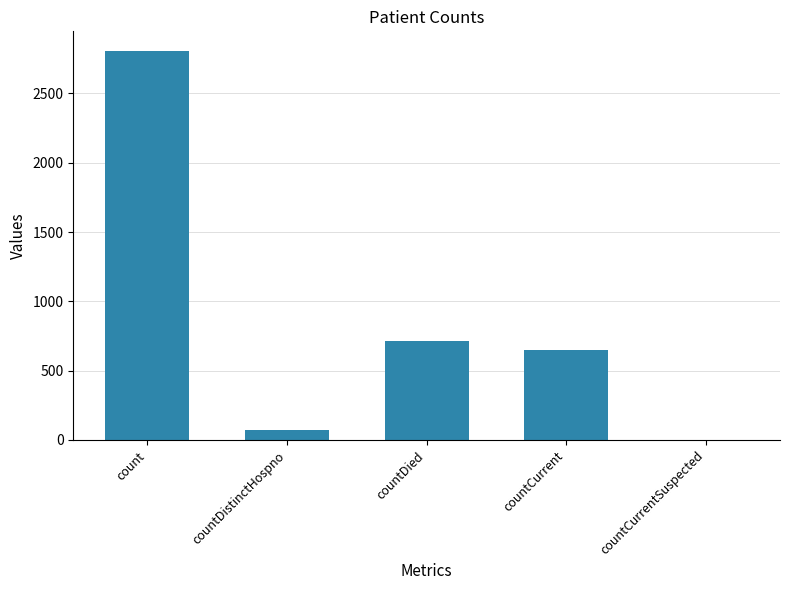

What is the difference between the values at countCurrent and countDistinctHospno?

572